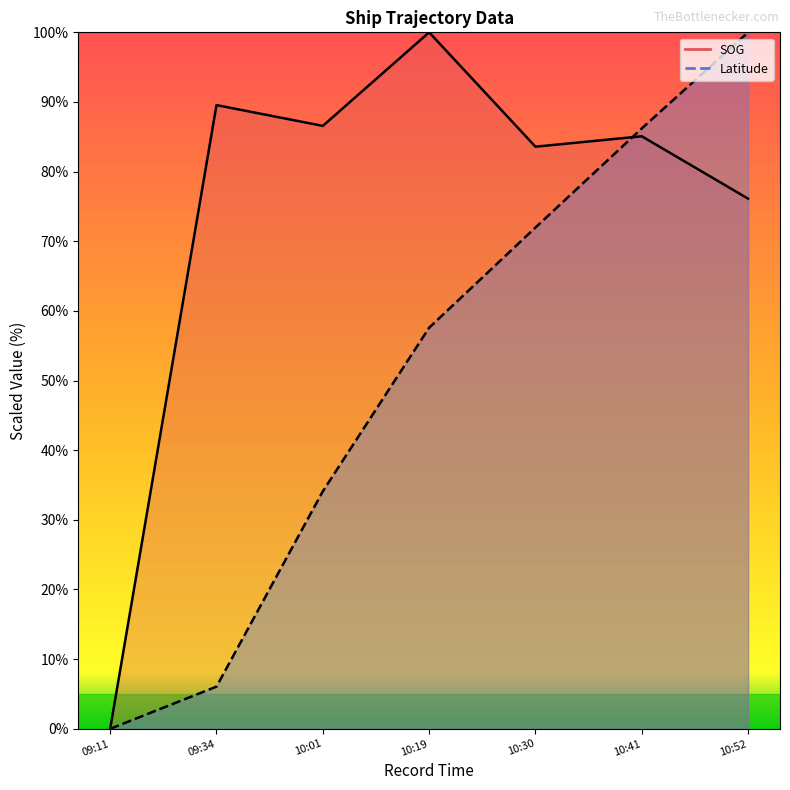

Reading left to right, extract all data points from this chart.

SOG: 0.0	89.6	86.6	100.0	83.6	85.1	76.1
Latitude: 0.0	6.1	34.1	57.6	72.0	86.2	100.0